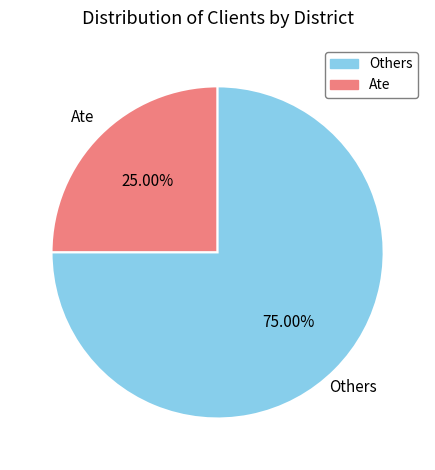

Count the number of slices in the pie.

2